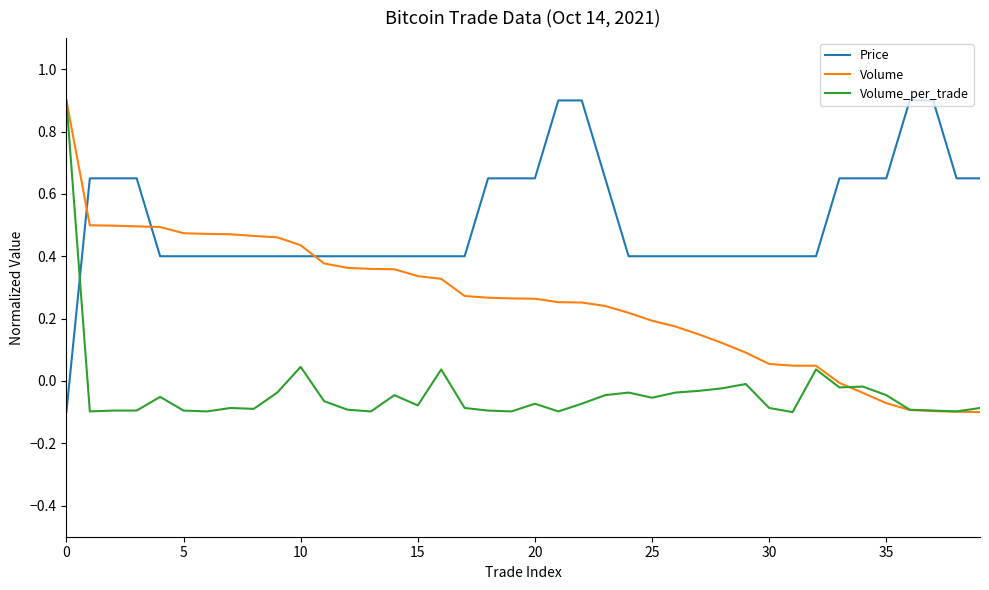

How many values in the Volume series are below 0?

7